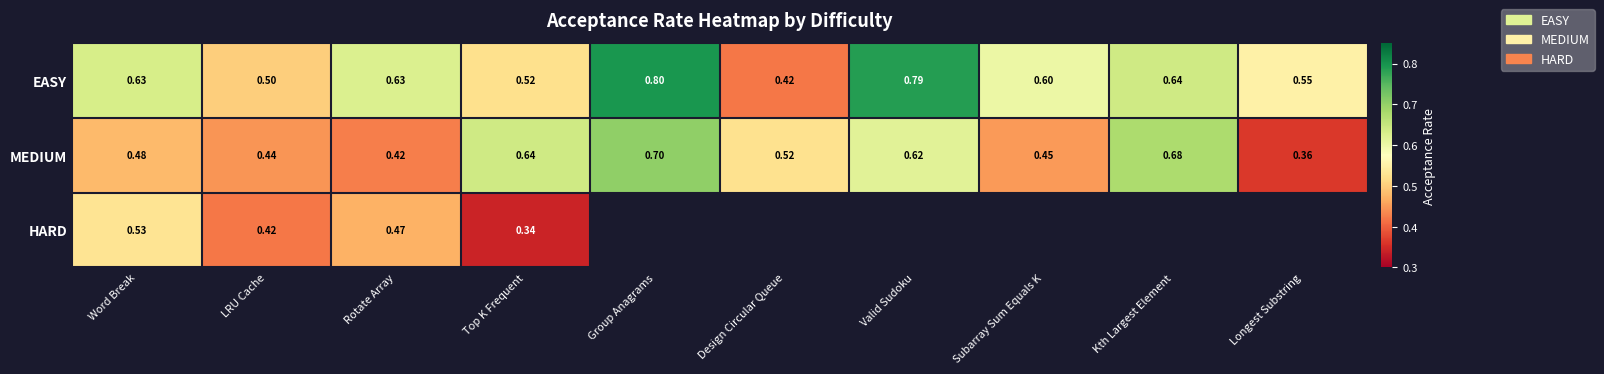

Is the value of EASY at Group Anagrams greater than the value of MEDIUM at Valid Sudoku?

Yes